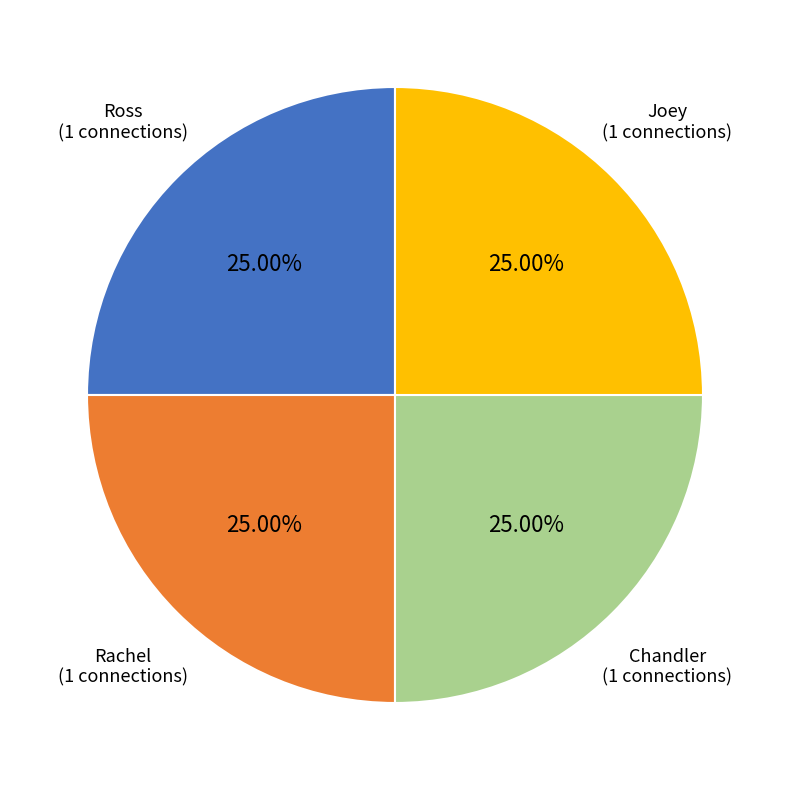

What is the ratio of the value at Joey to the value at Chandler?

1.0